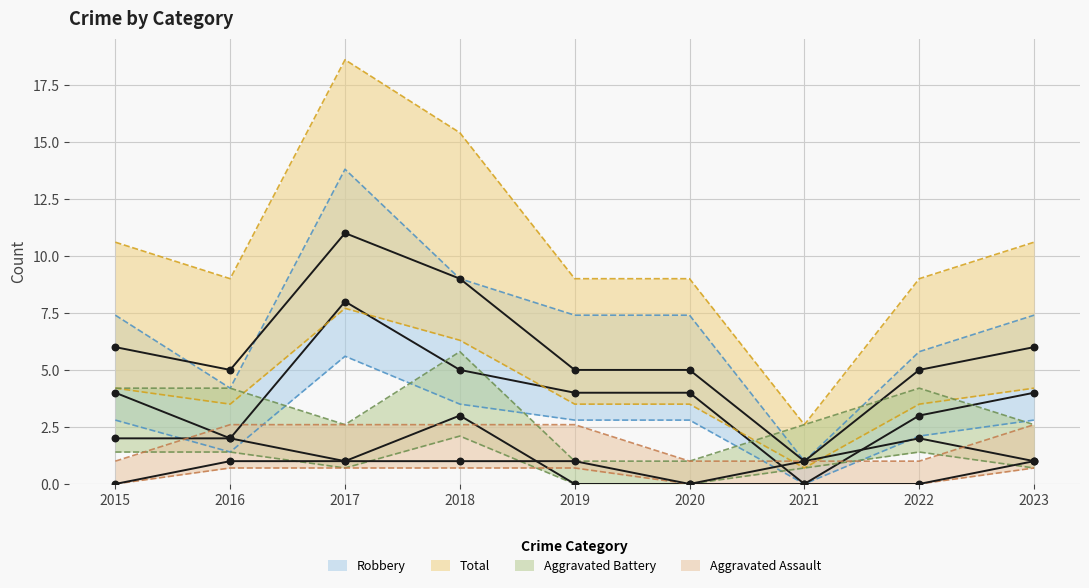

Which series contains the lowest Y value?

Aggravated Assault